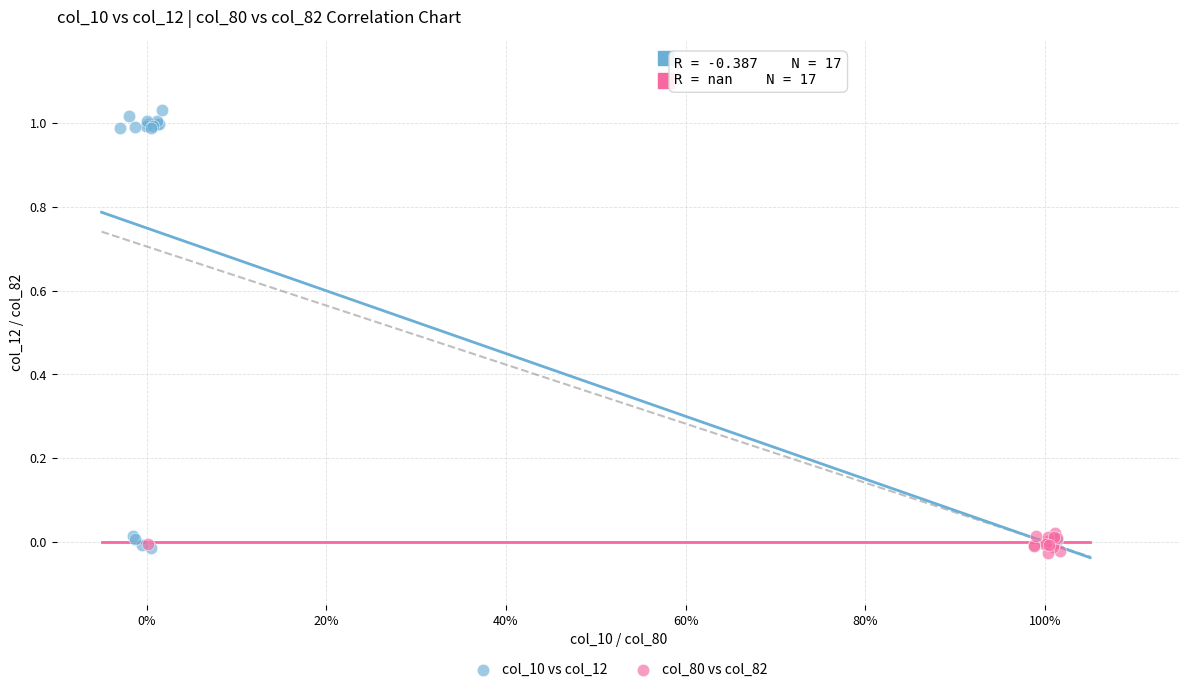

Which series has the largest Y range (max minus min)?

col_10 vs col_12